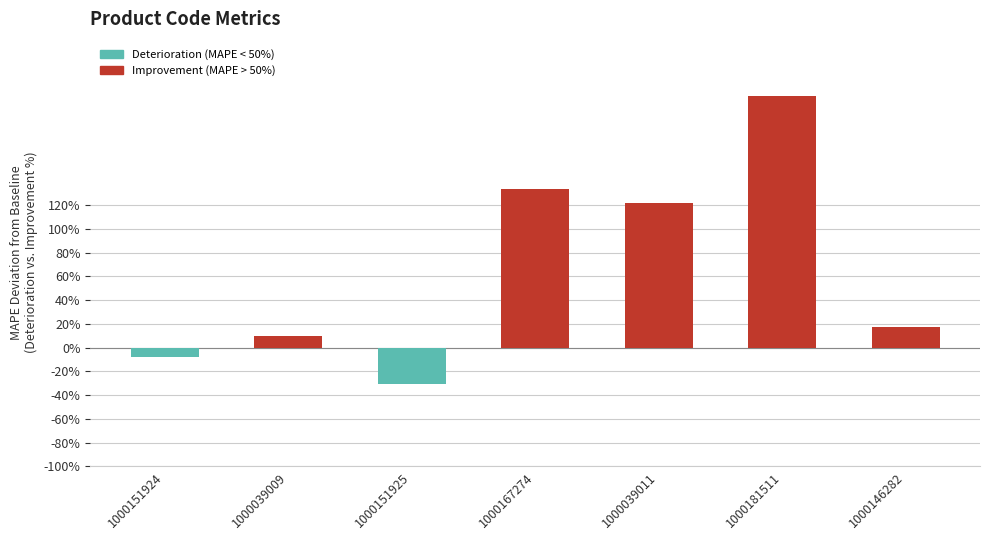

Rank the categories by value from highest to lowest.

1000181511, 1000167274, 1000039011, 1000146282, 1000039009, 1000151924, 1000151925